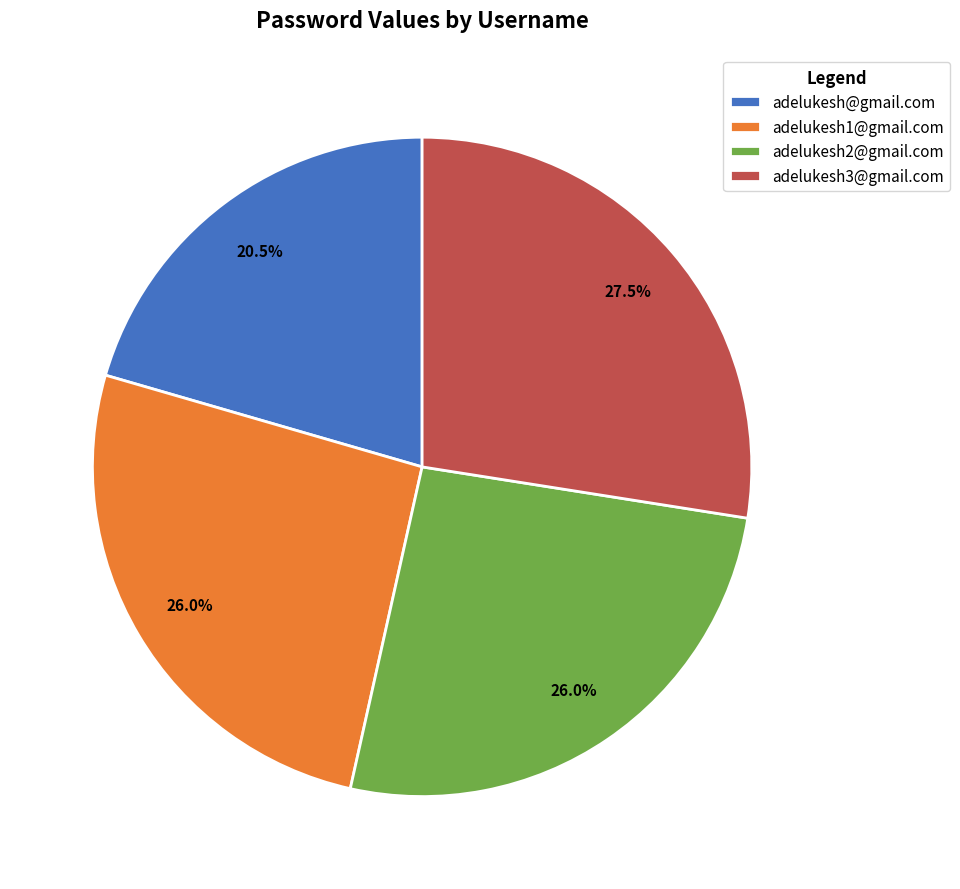

How many slices are in this pie chart?

4